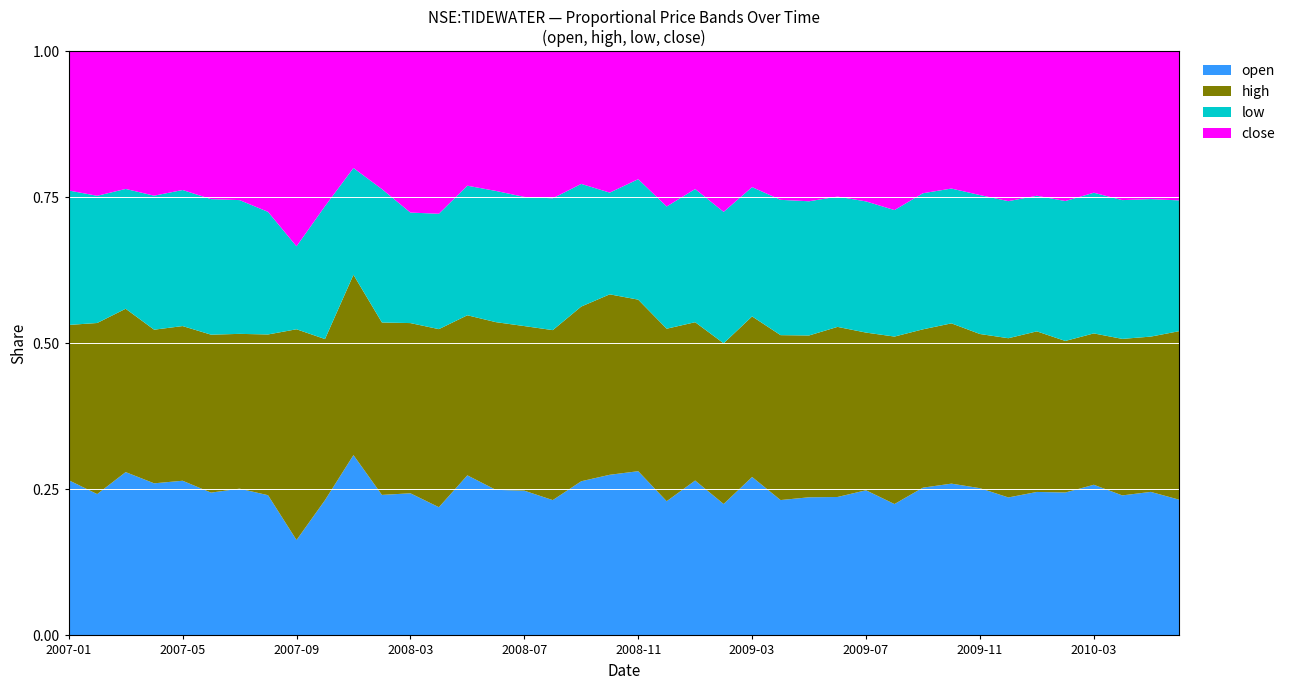

At which label does open reach its minimum?

2007-09